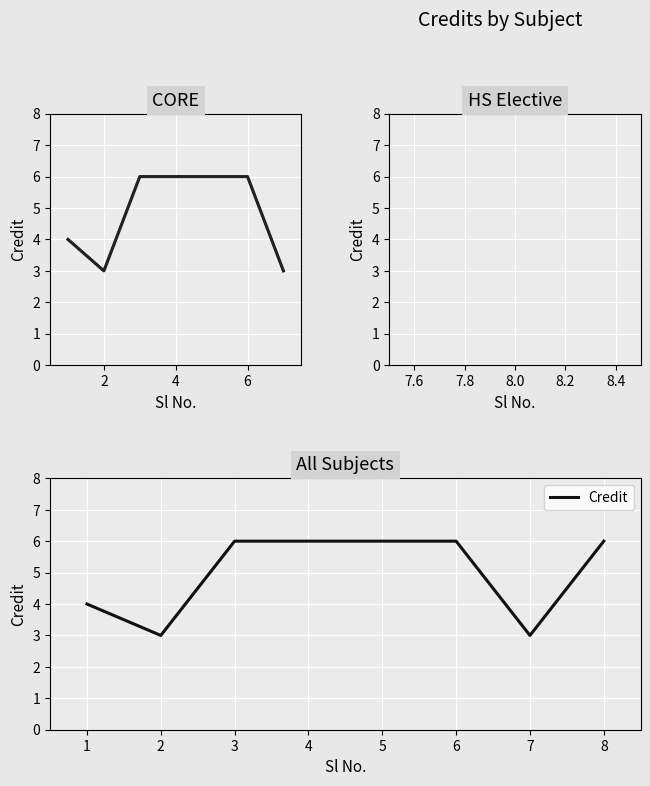

Rank the categories by value from highest to lowest.

3, 4, 5, 6, 1, 2, 7